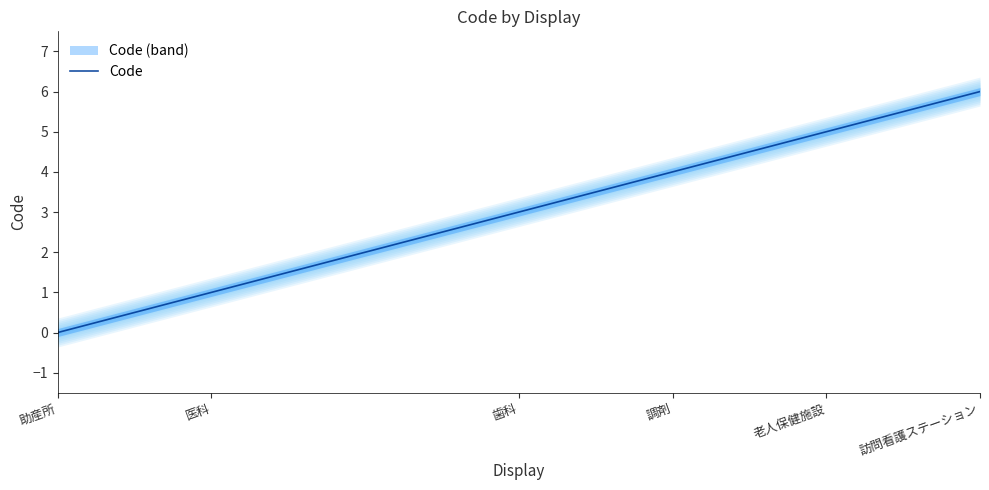

How many distinct data groups are displayed?

1